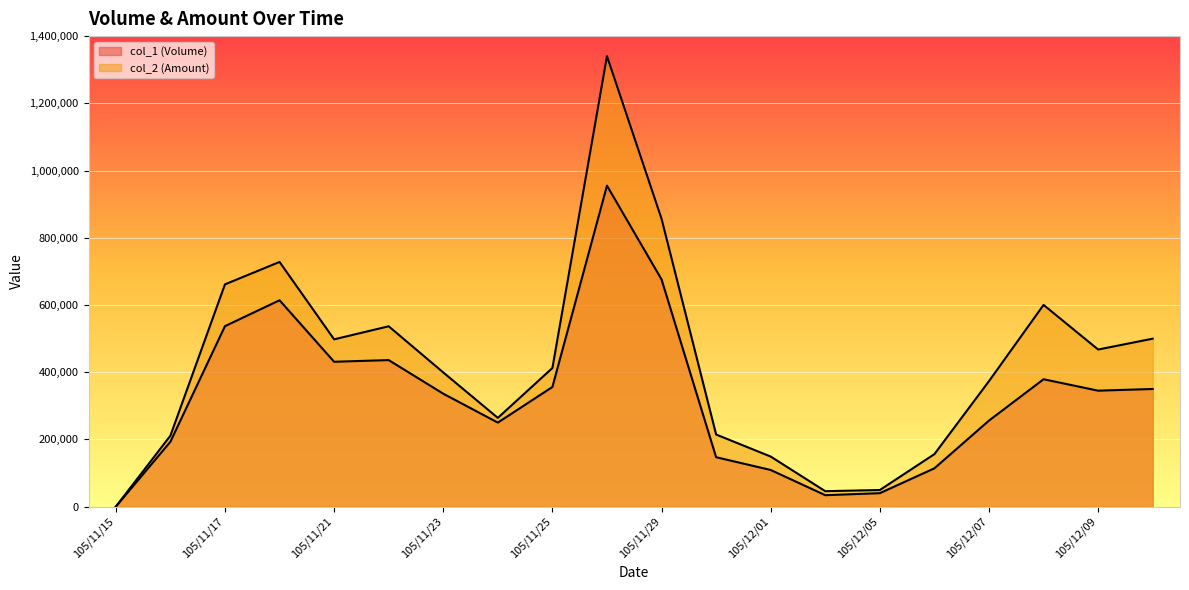

What is the difference between the maximum and second lowest values in the col_2 (Amount) series?

1294410